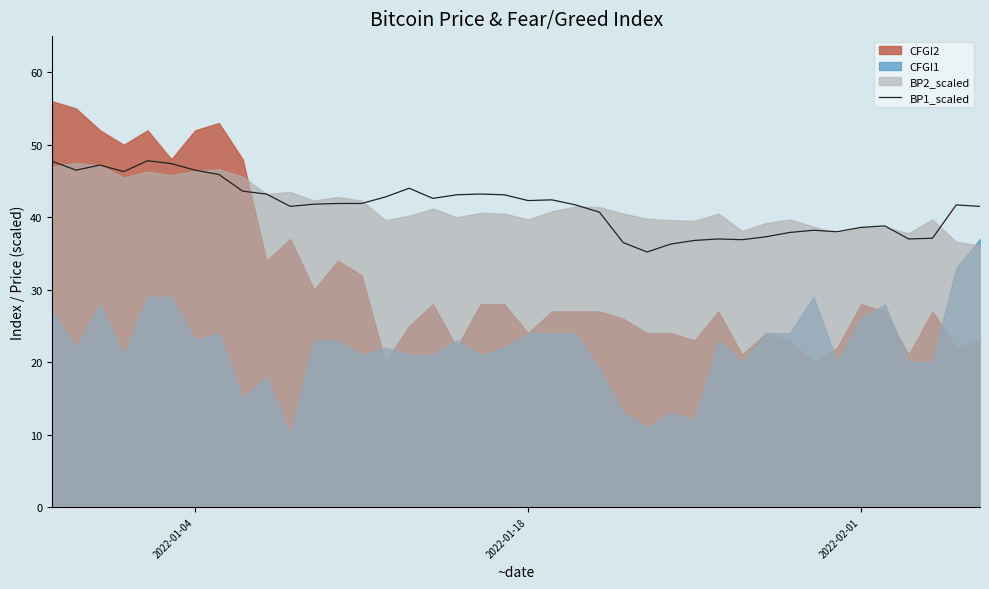

What is the lowest value of the BP1_scaled series?

35.2